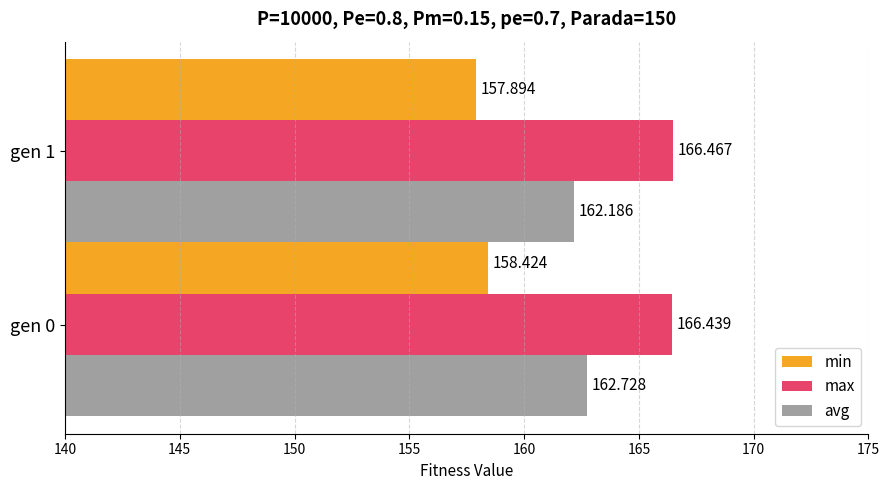

Which series changed the most between gen 0 and gen 1?

avg